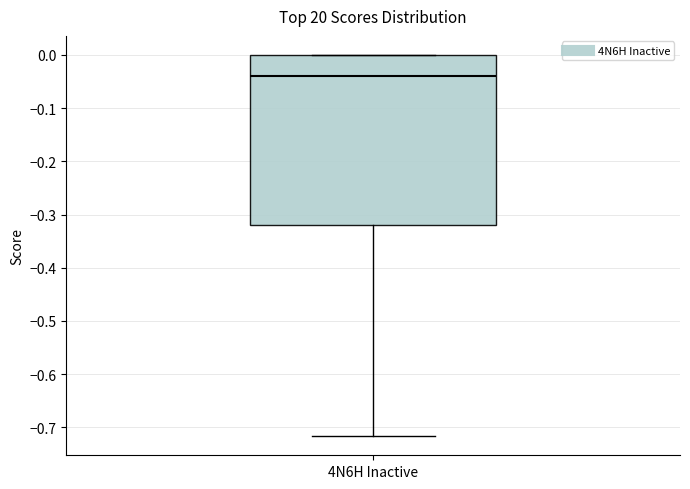

Read this box plot against the y-axis: the position of the median line, the range covered by the box, and the ends of both whiskers. The values are not printed on the chart, so give them approximately, as read against the axis.

median -0.04, box -0.32 to 0.00, whiskers -0.72 to 0.00